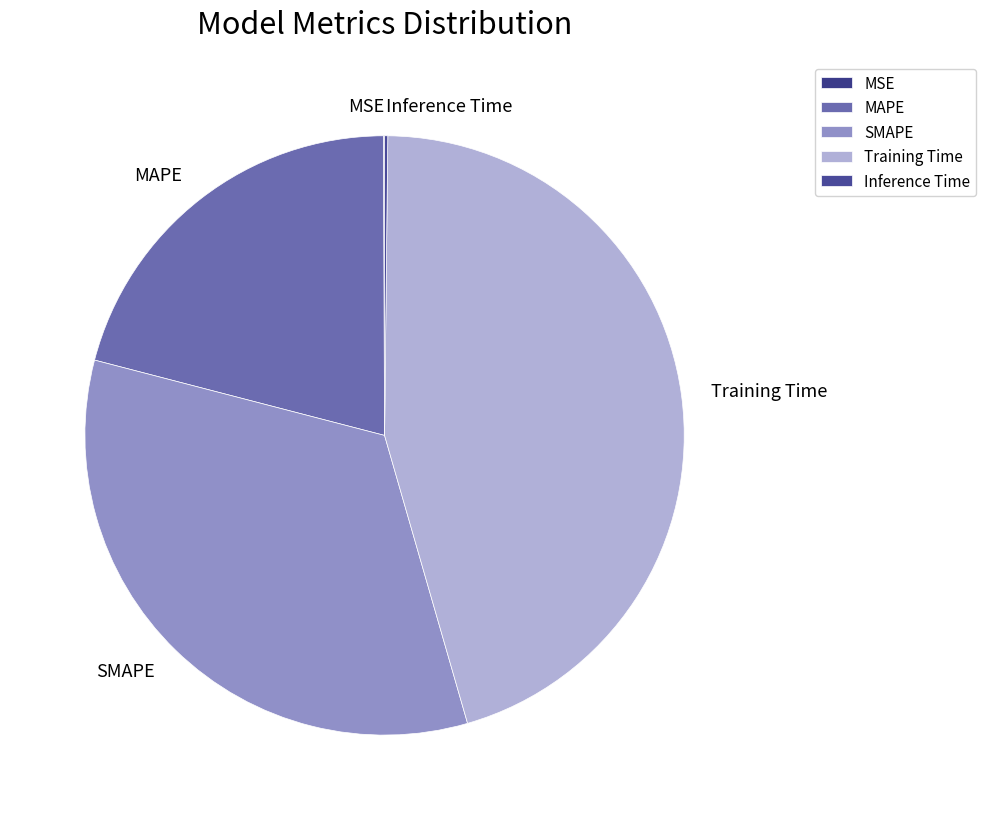

What is the largest slice in the pie chart?

Training Time